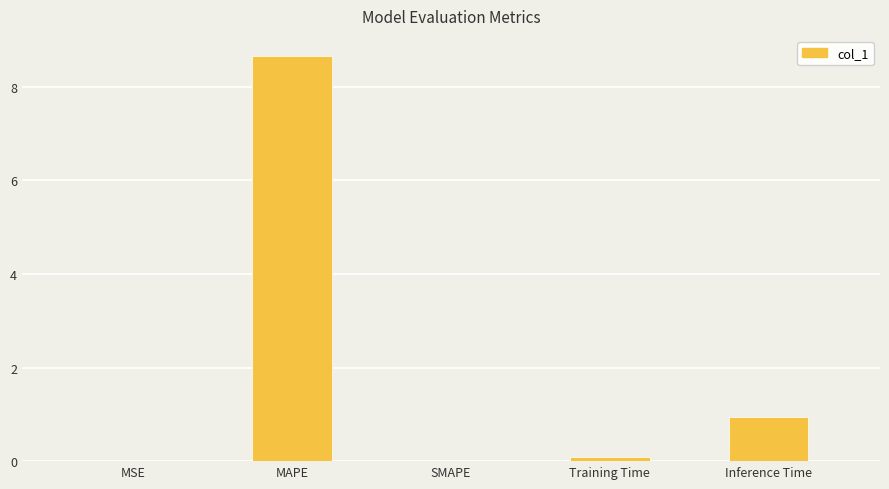

What is the approximate value at Training Time?

0.1